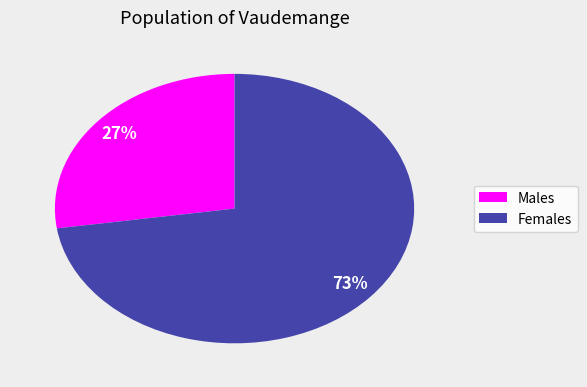

To the nearest percent, what is the average slice percentage?

50%